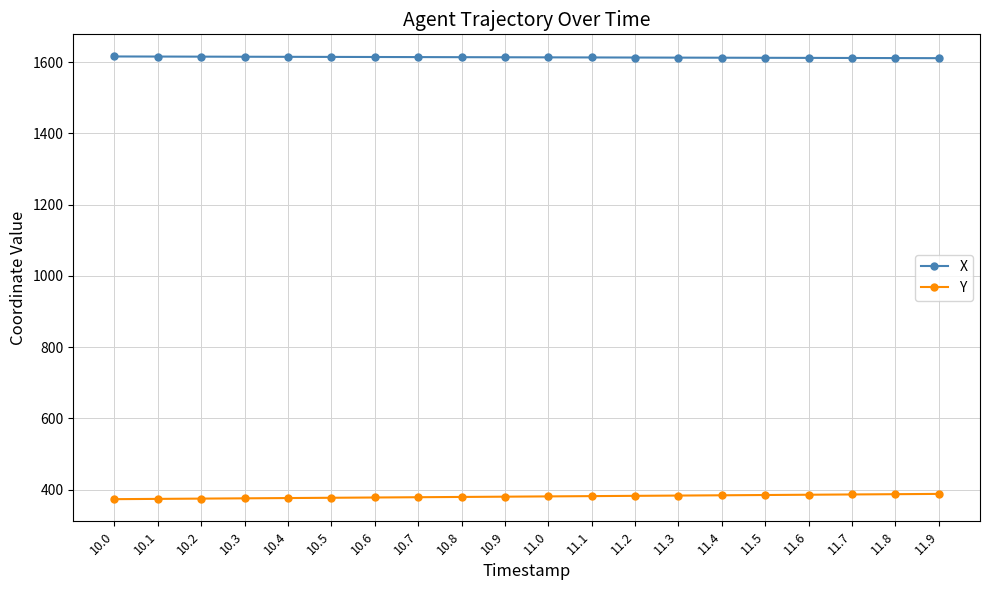

What are all the series names shown in the legend?

X, Y